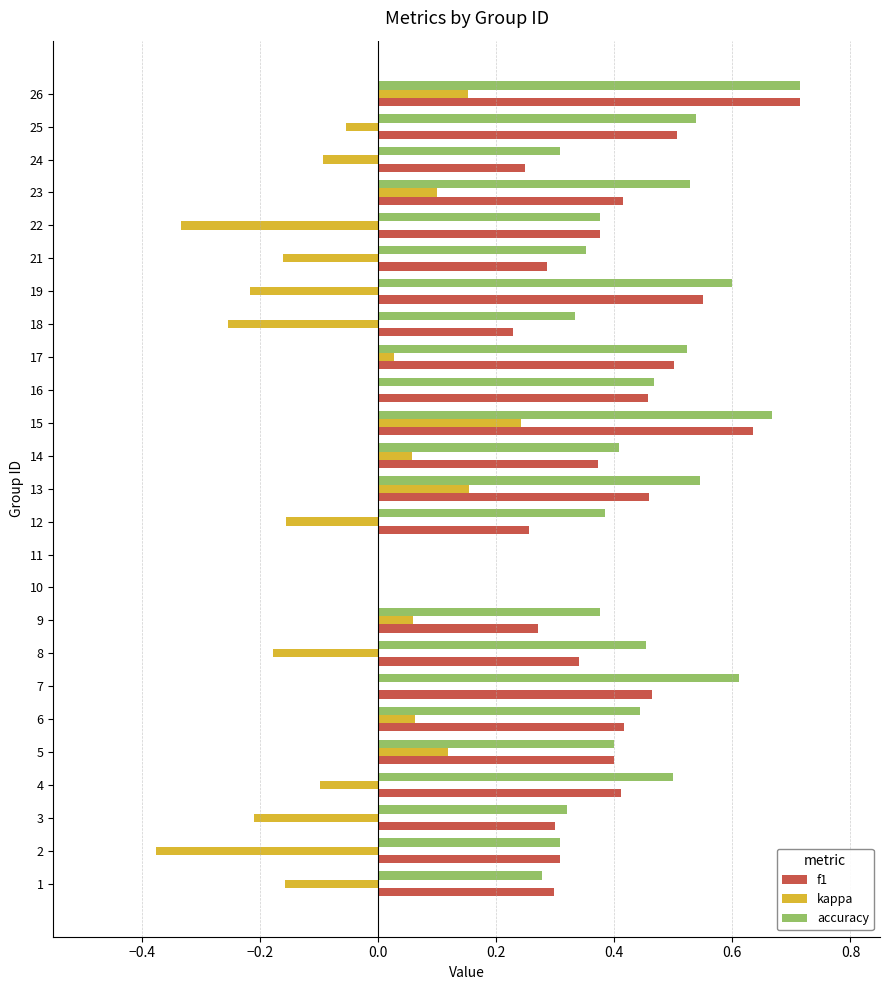

What is the sum of all accuracy values?

10.4